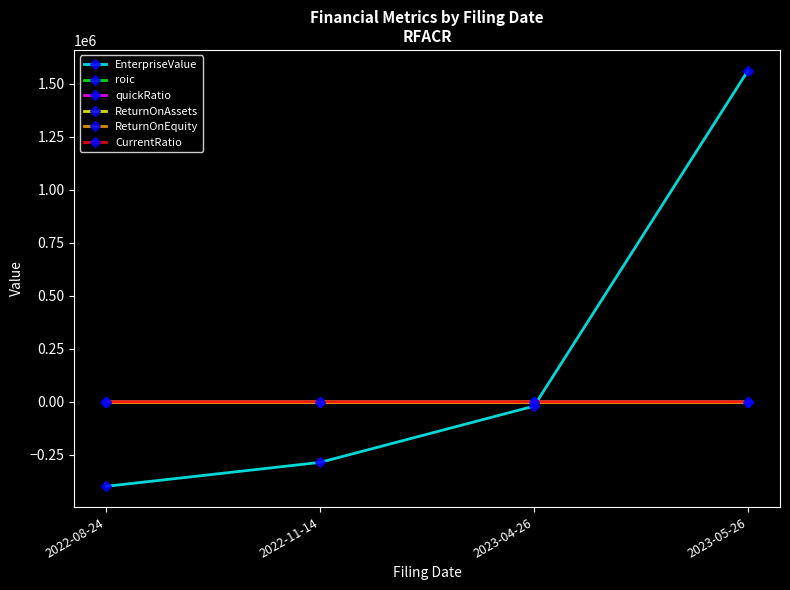

Where is EnterpriseValue nearest to the value 582245?

2023-04-26